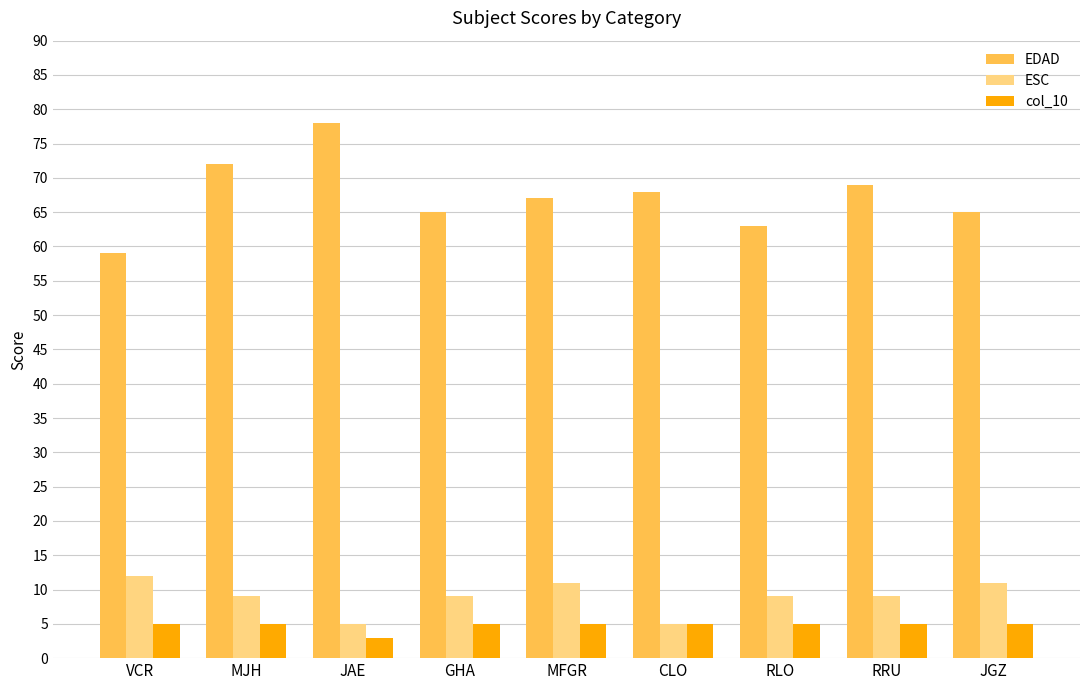

Is the value of ESC at MFGR greater than the value of EDAD at RRU?

No